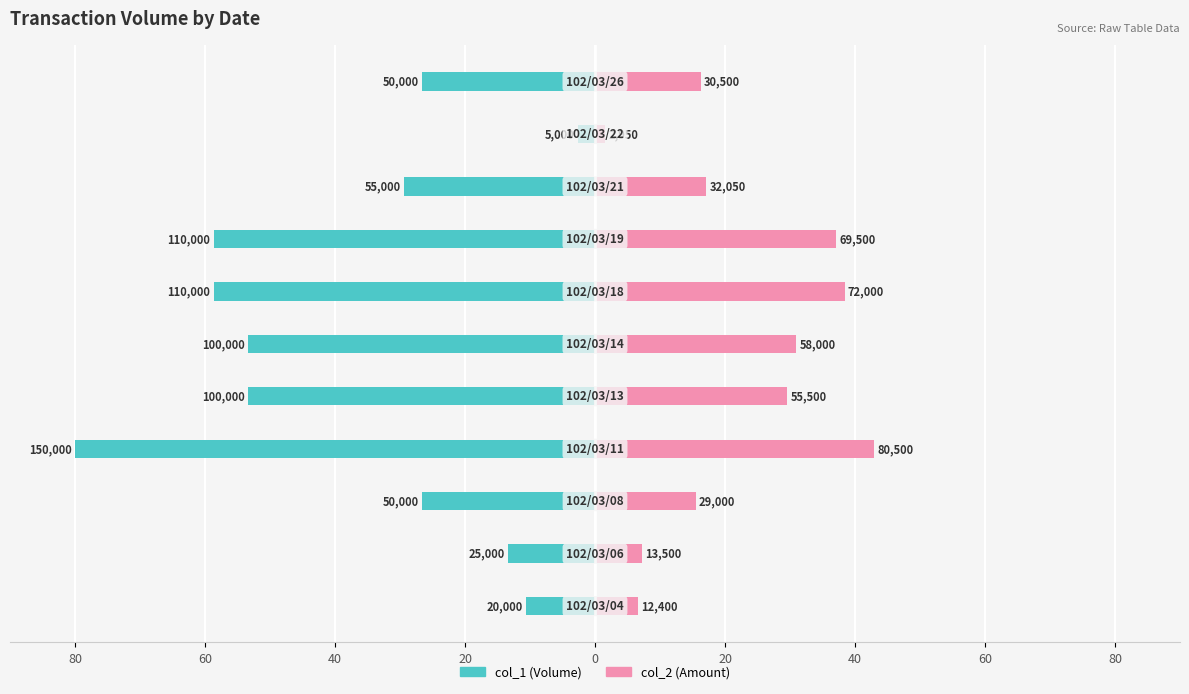

True or false: col_1 (Volume) has a value of -53.3 at 0.

True